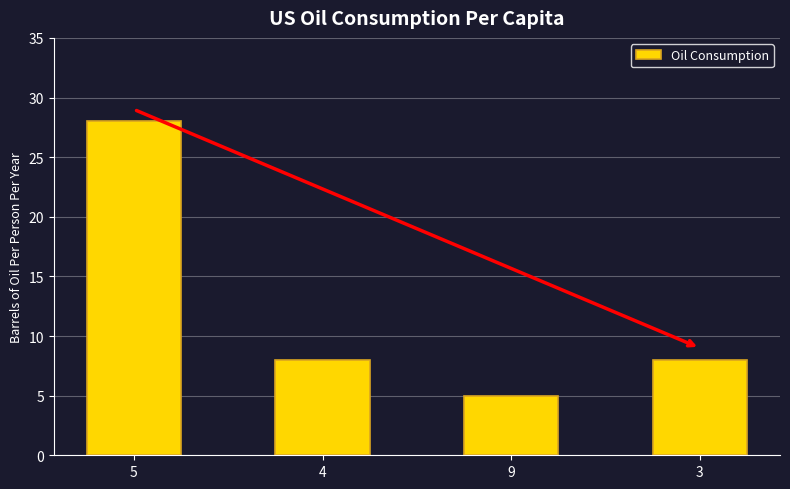

How many distinct data groups are displayed?

1